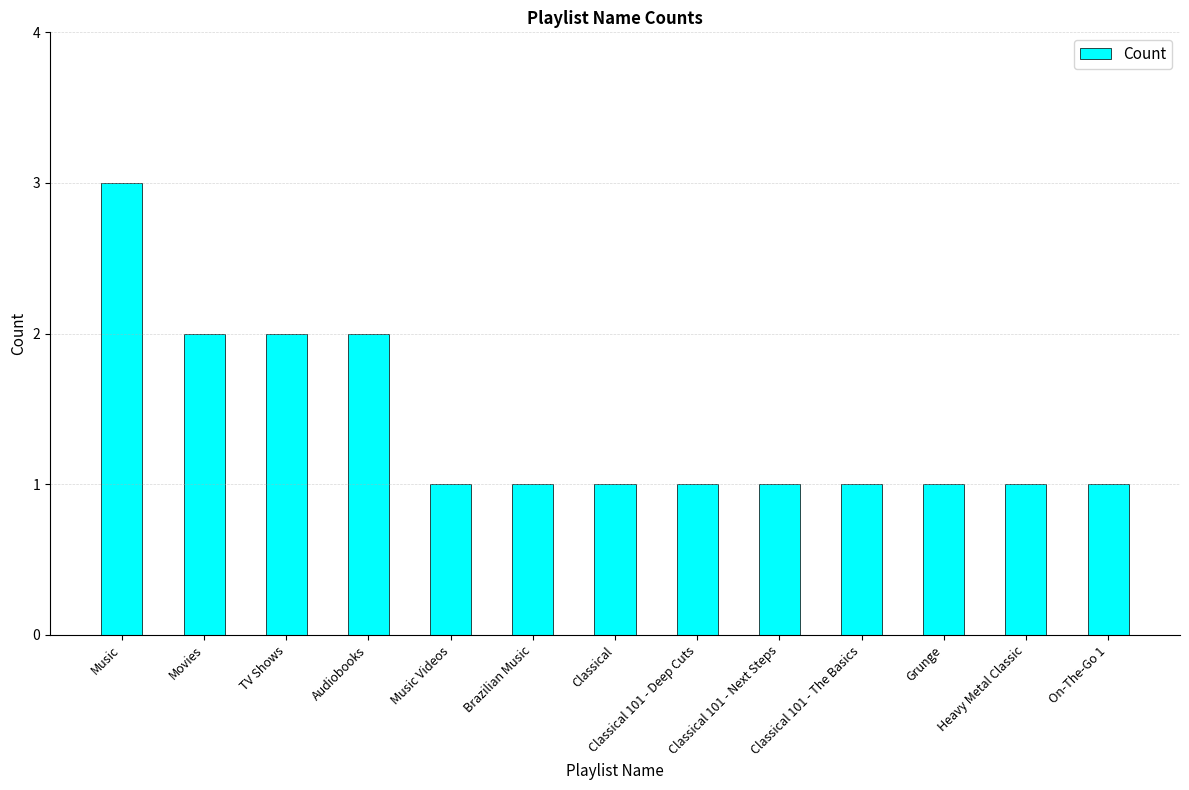

What is the sum of all values?

18